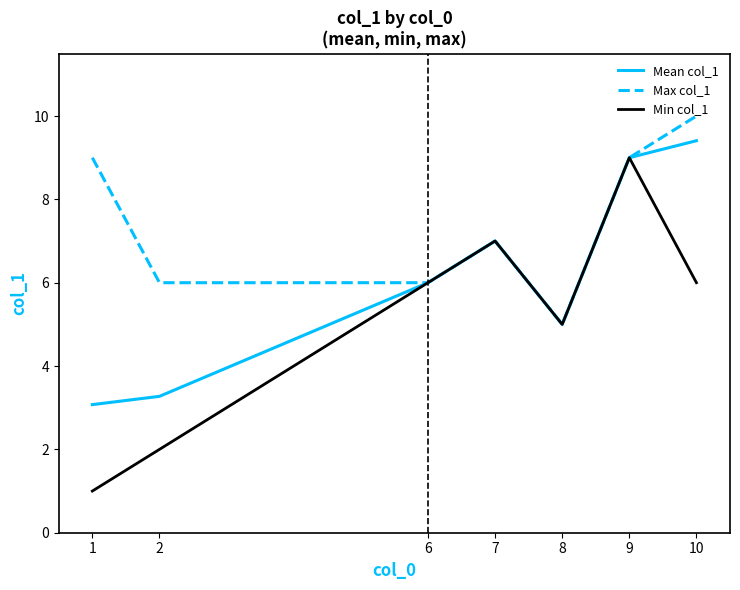

Reading left to right, what are all the values shown in this chart?

Mean col_1: 3.1	3.3	6.0	7.0	5.0	9.0	9.4
Max col_1: 9.0	6.0	6.0	7.0	5.0	9.0	10.0
Min col_1: 1.0	2.0	6.0	7.0	5.0	9.0	6.0